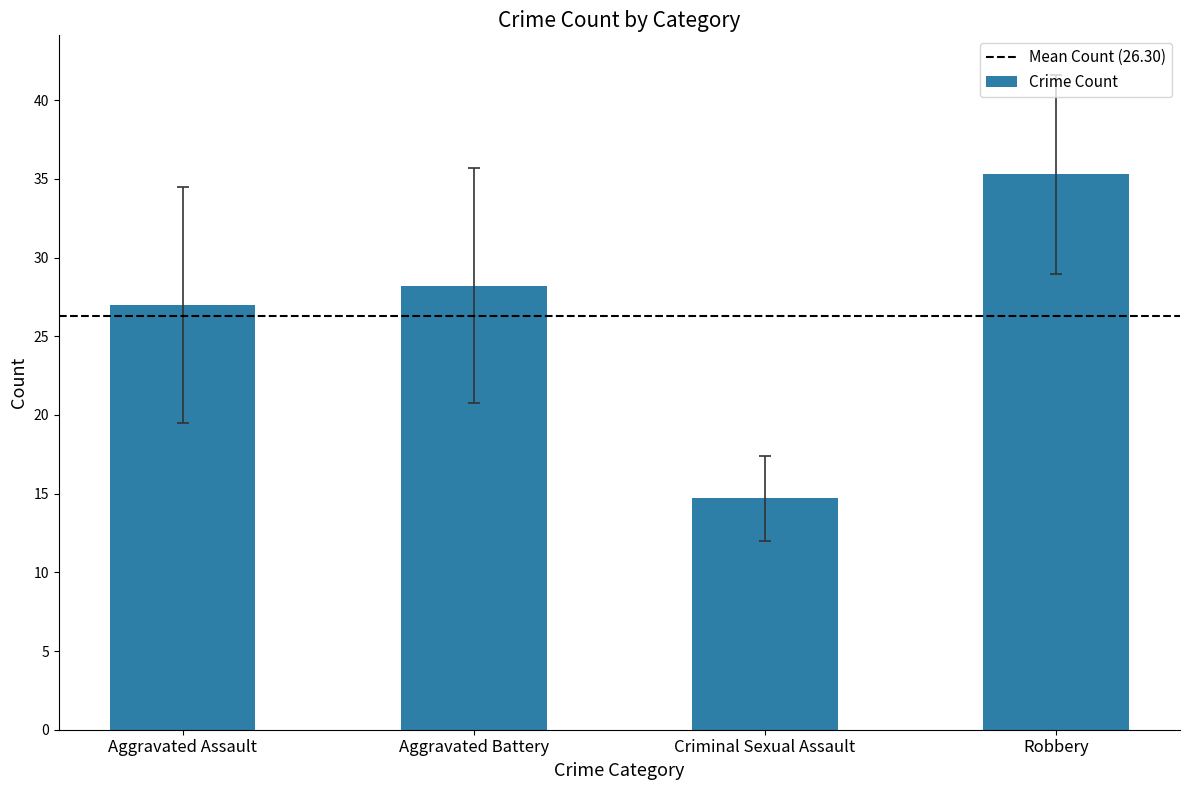

Are the bars grouped side by side (vs. stacked)?

No